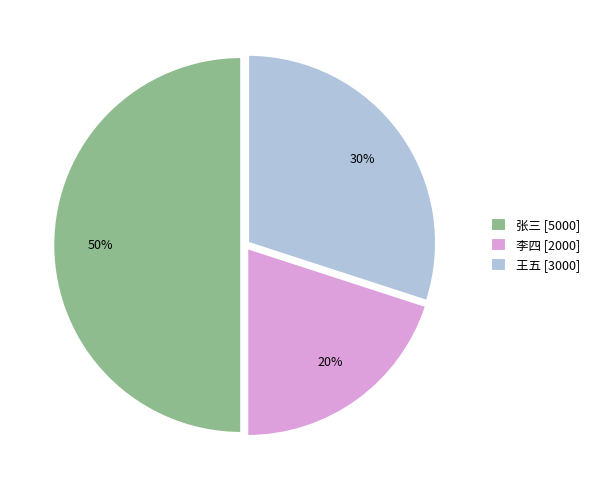

Approximately how many times larger is the value at 李四 compared to 张三?

0.4